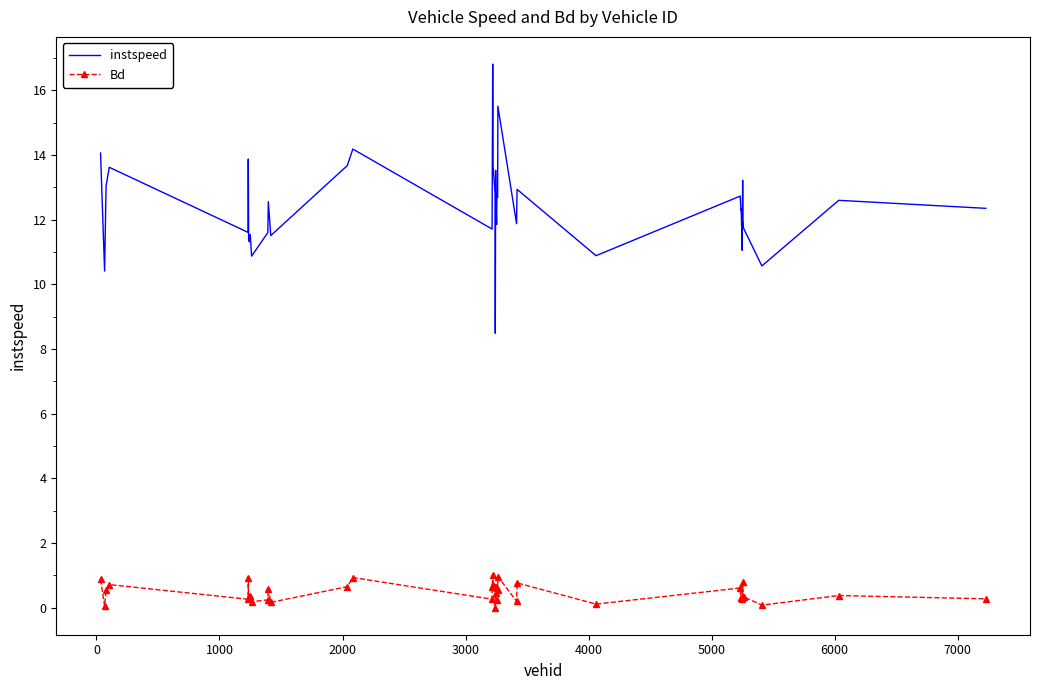

What is the difference between the maximum and minimum values in the Bd series?

1.0